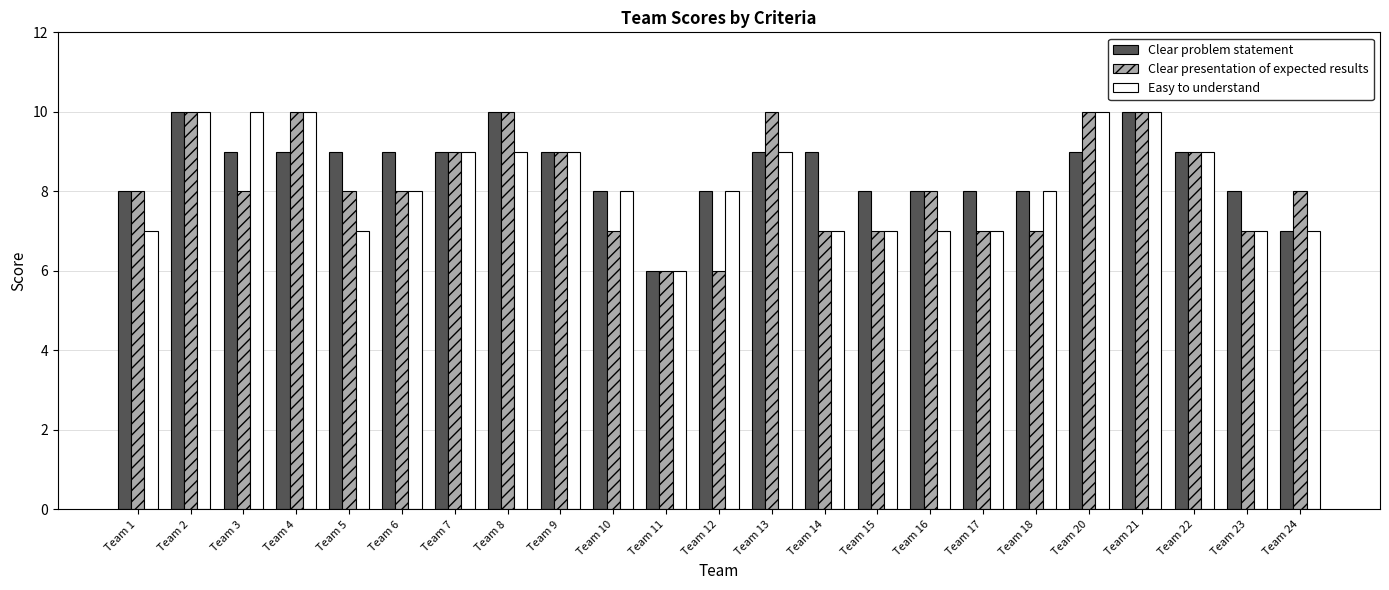

Is the value of Clear presentation of expected results at Team 18 greater than the value of Easy to understand at Team 4?

No